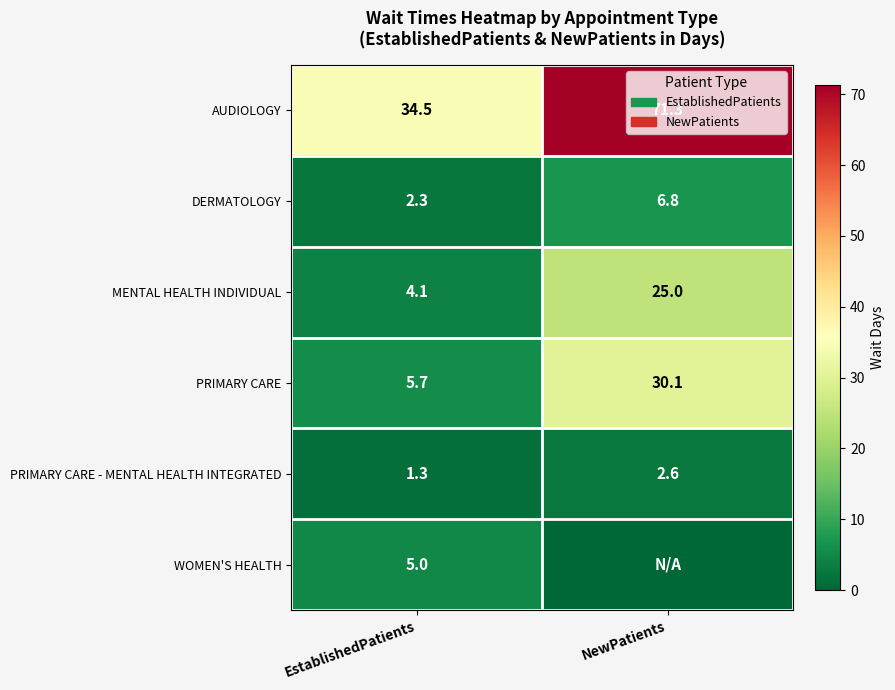

What is the sum of the PRIMARY CARE - MENTAL HEALTH INTEGRATED values at EstablishedPatients and NewPatients?

3.9